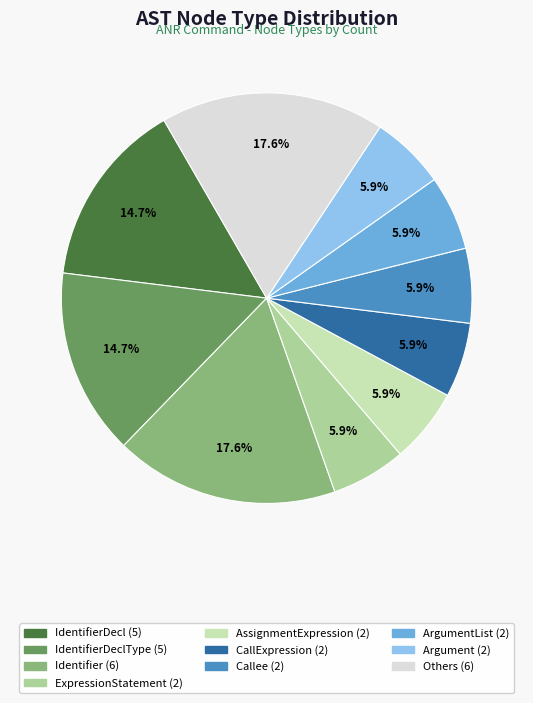

Does any single category account for the majority?

No